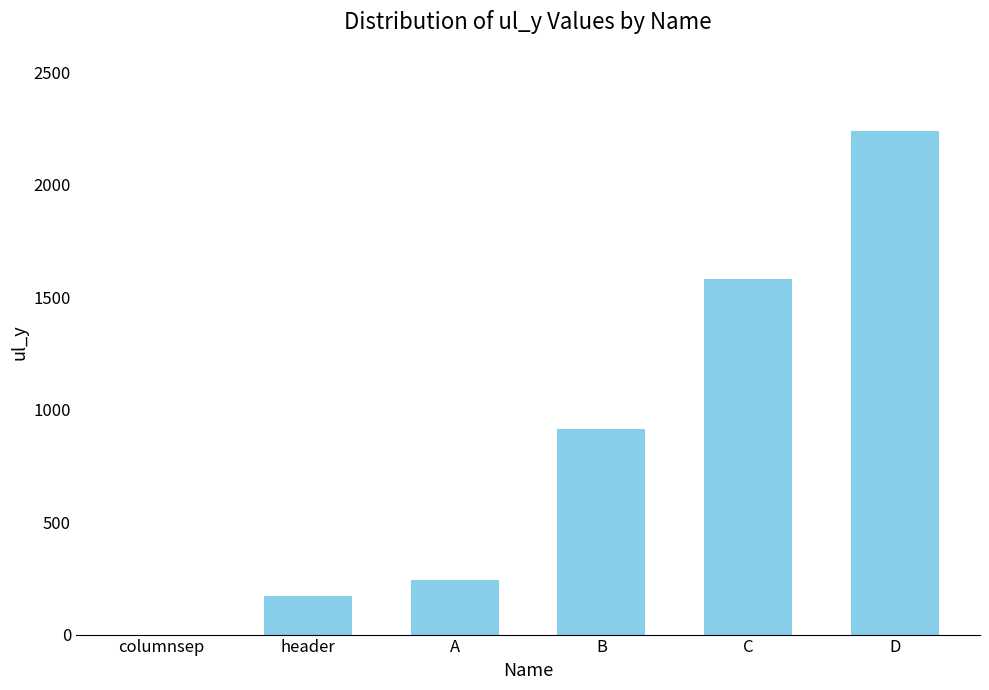

How many data points does each series have?

6